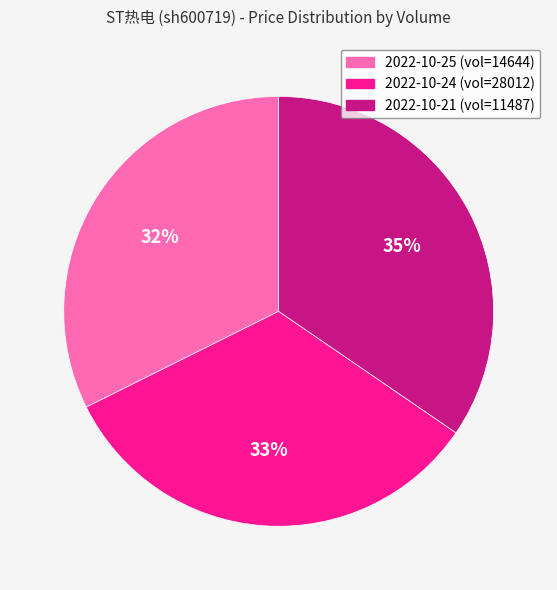

To the nearest percent, what is the average slice percentage?

33%